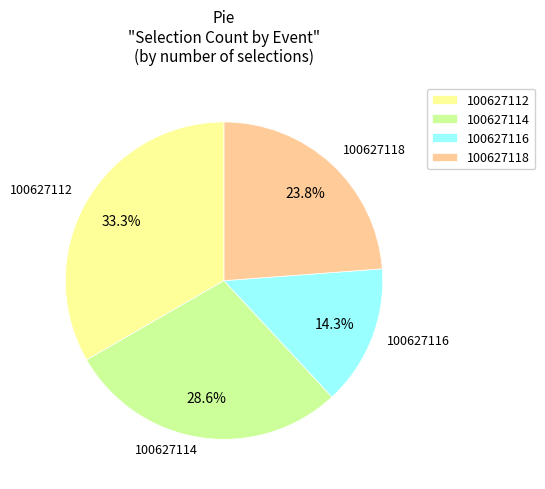

Which has a higher value, 100627114 or 100627112?

100627112